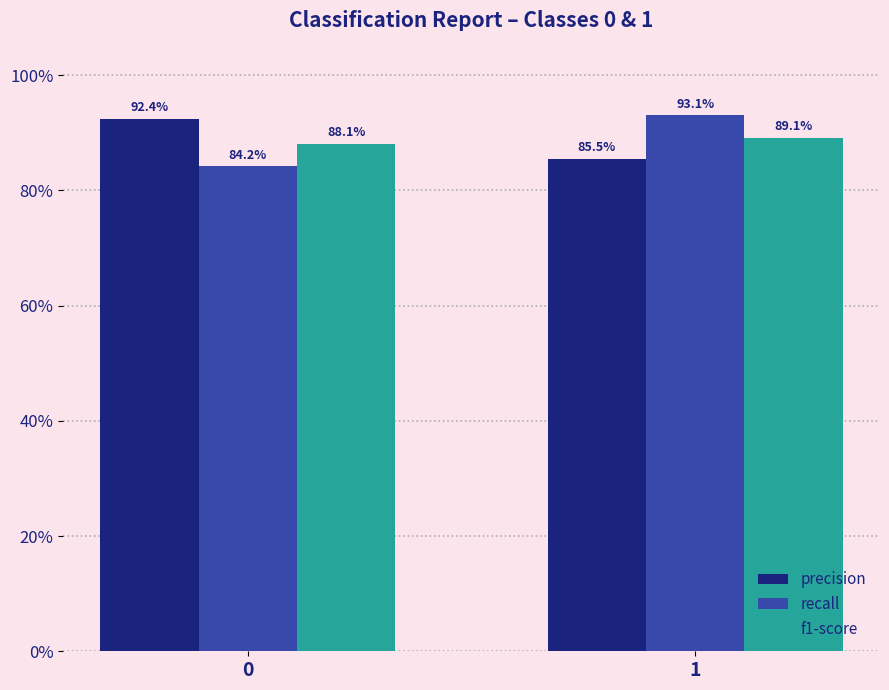

What is the sum of the f1-score values at 1 and 0?

1.8